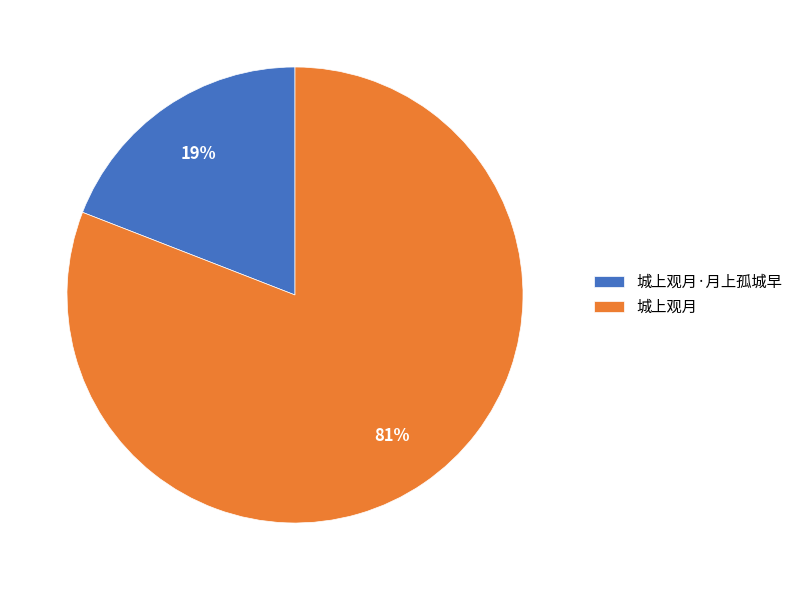

Which category has the biggest portion of the pie?

城上观月